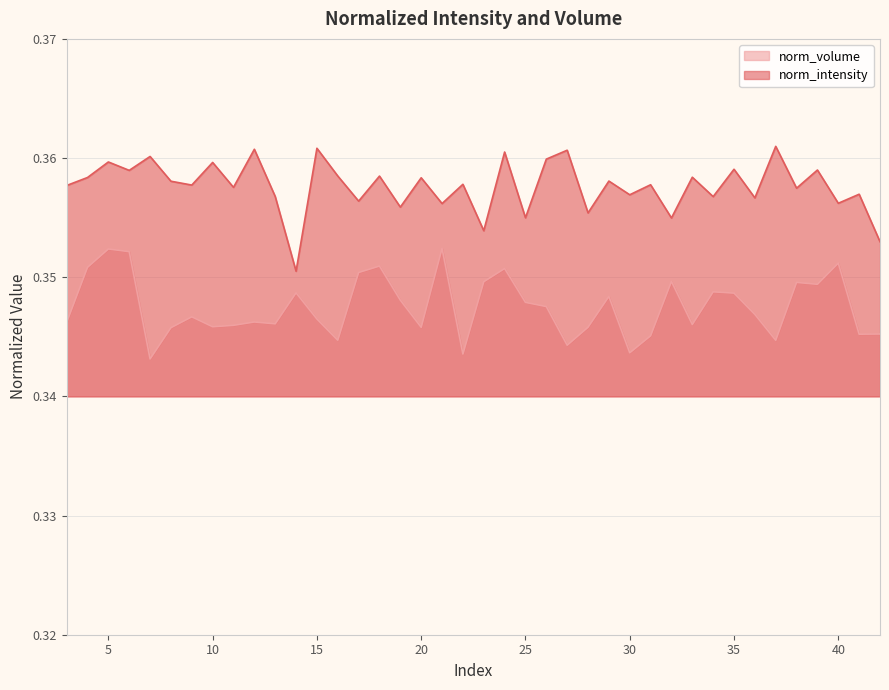

Which has a higher value, 22 or 37?

37